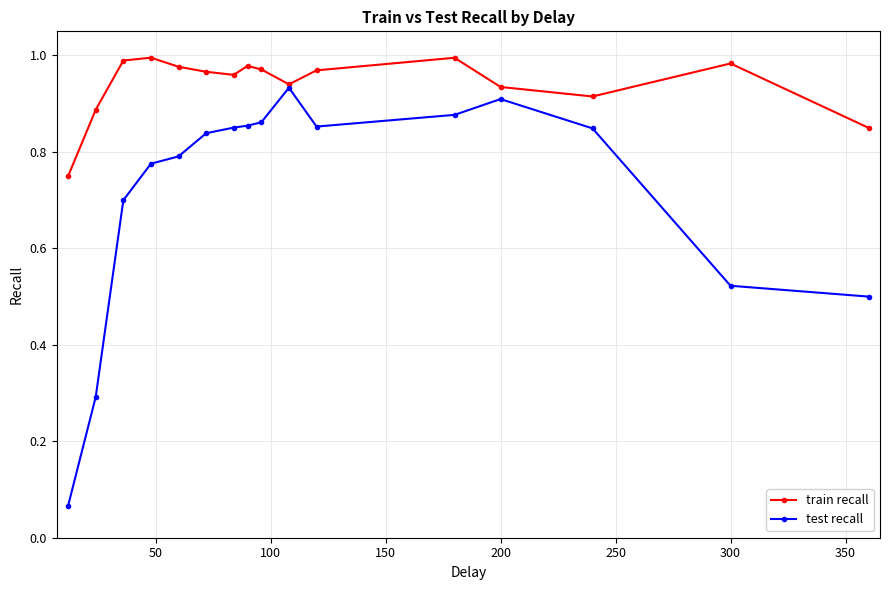

True or false: train recall has more than 1 interior local peaks.

True